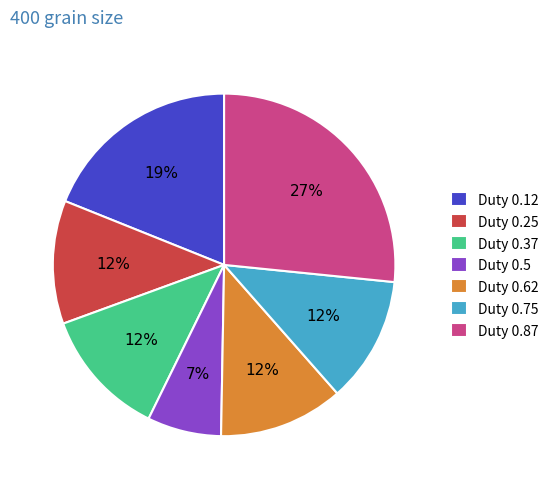

Does Duty 0.5 account for over 50% of the chart?

No